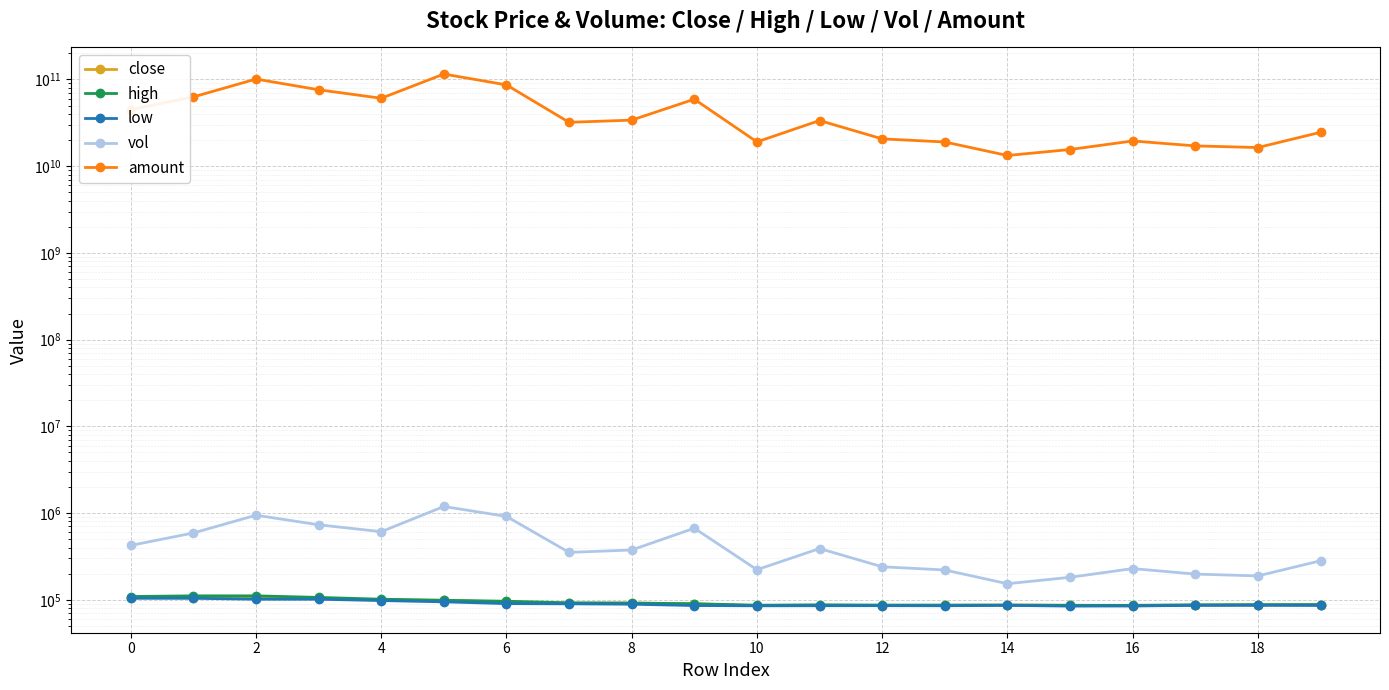

Which series changed the most between 8 and 15?

amount